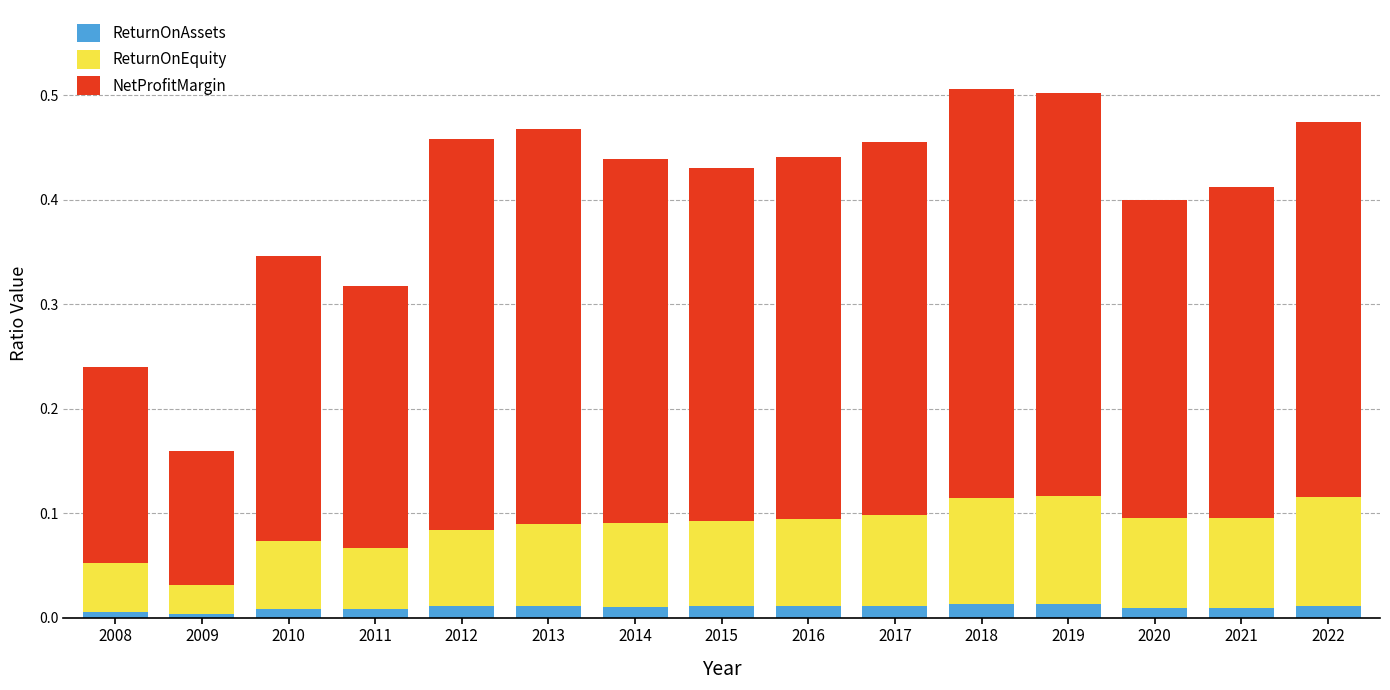

What is the total value across all series at 2018?

0.5